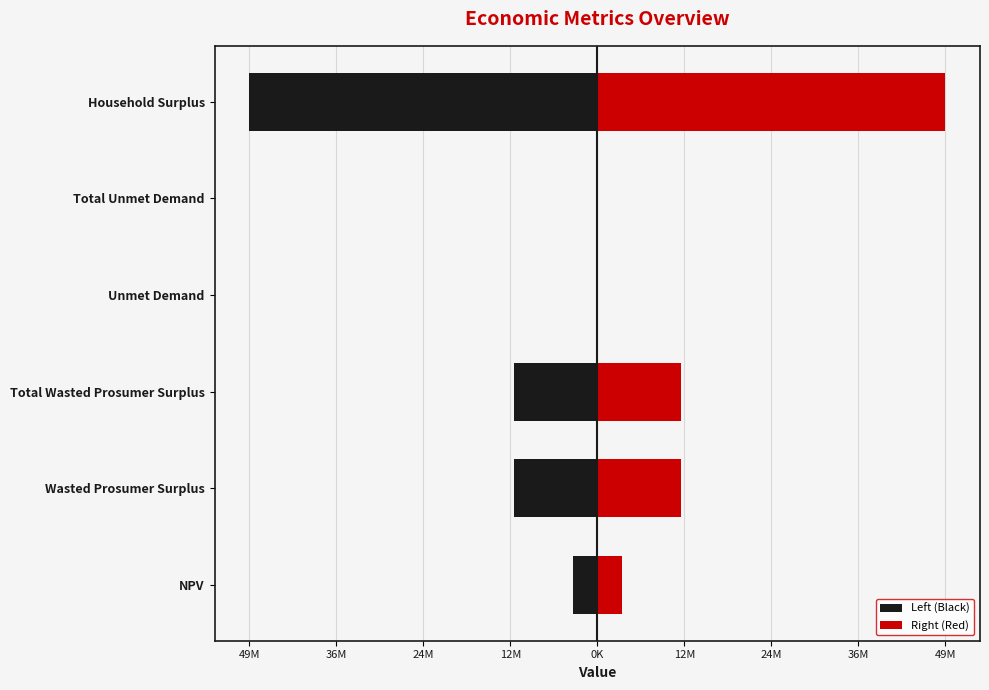

What is the sum of the Right (Red) values at NPV and Unmet Demand?

3443345.8